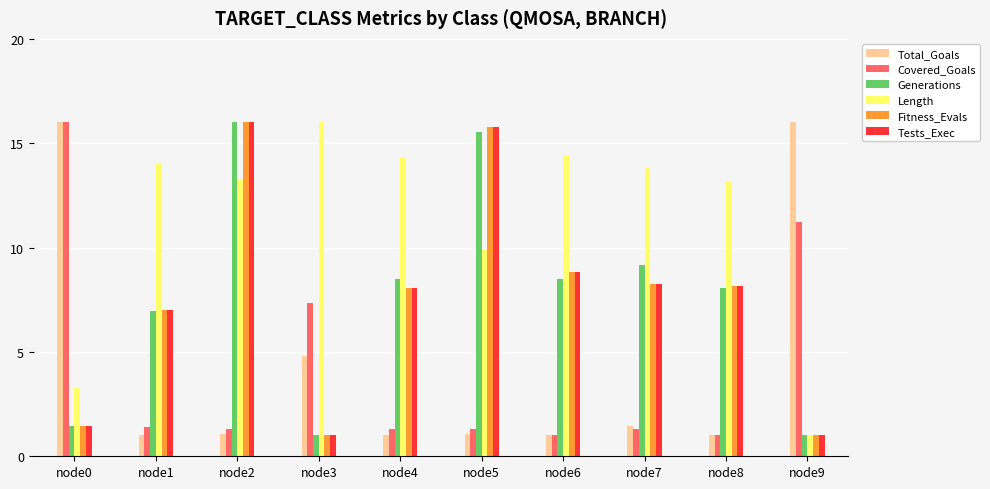

The Total_Goals series shows 8.1 at node3. True or false?

False